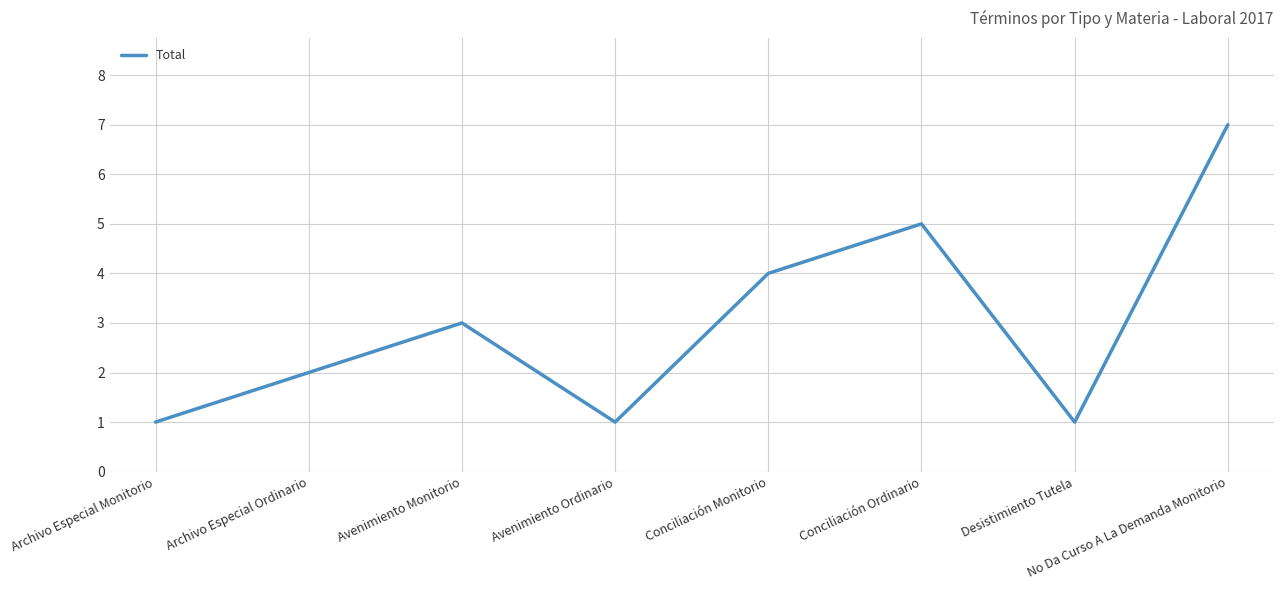

What is the average value?

3